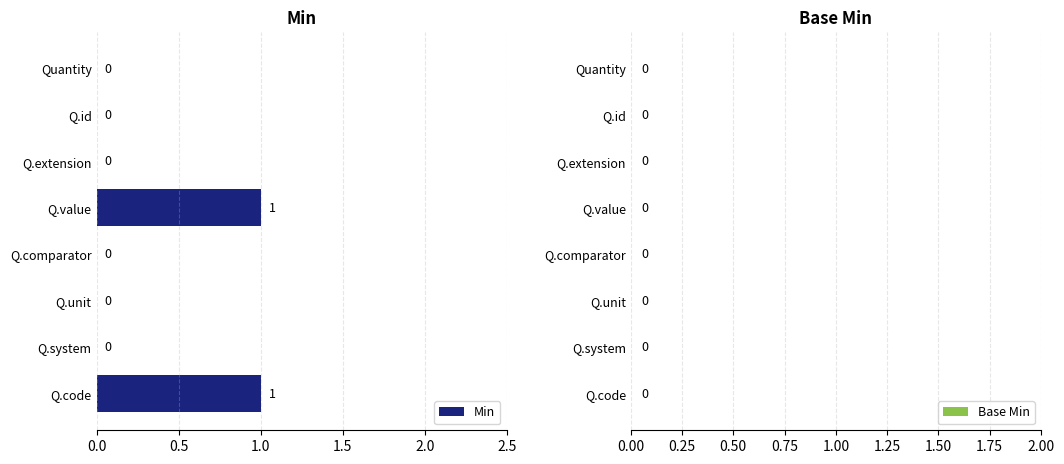

Which has a higher value, Q.id or Q.code?

Q.code